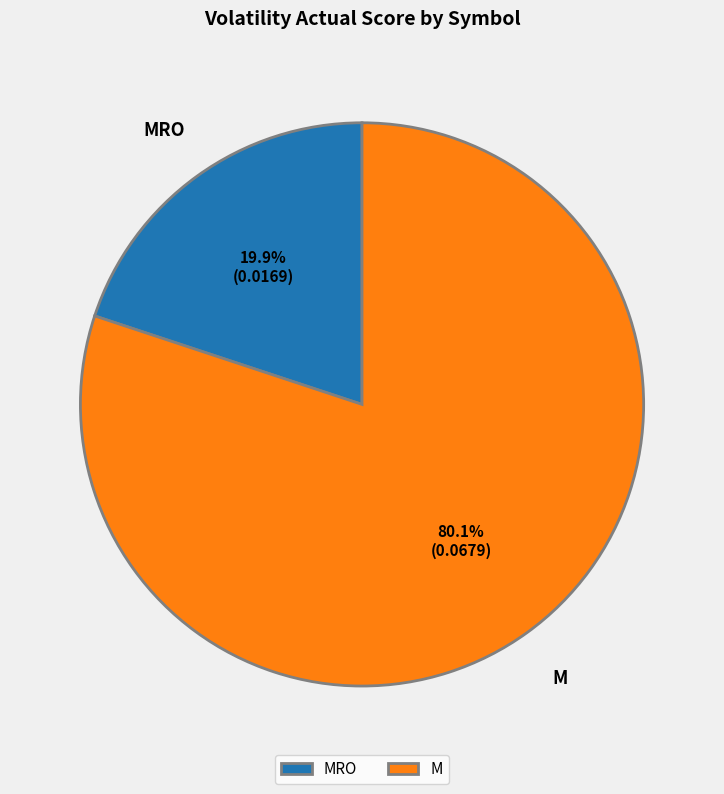

Rank the categories by value from highest to lowest.

M, MRO